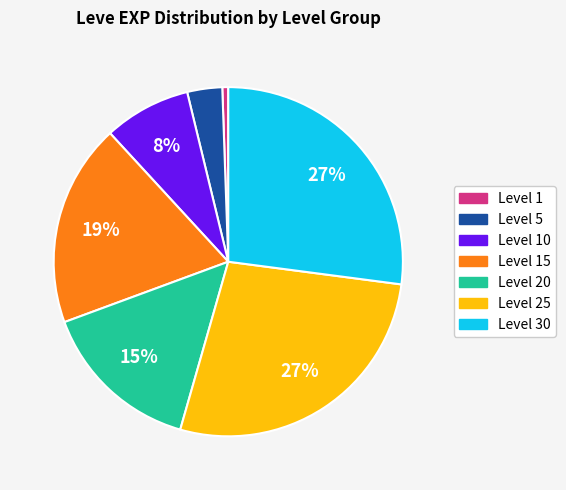

To the nearest percent, what is the average slice percentage?

14%